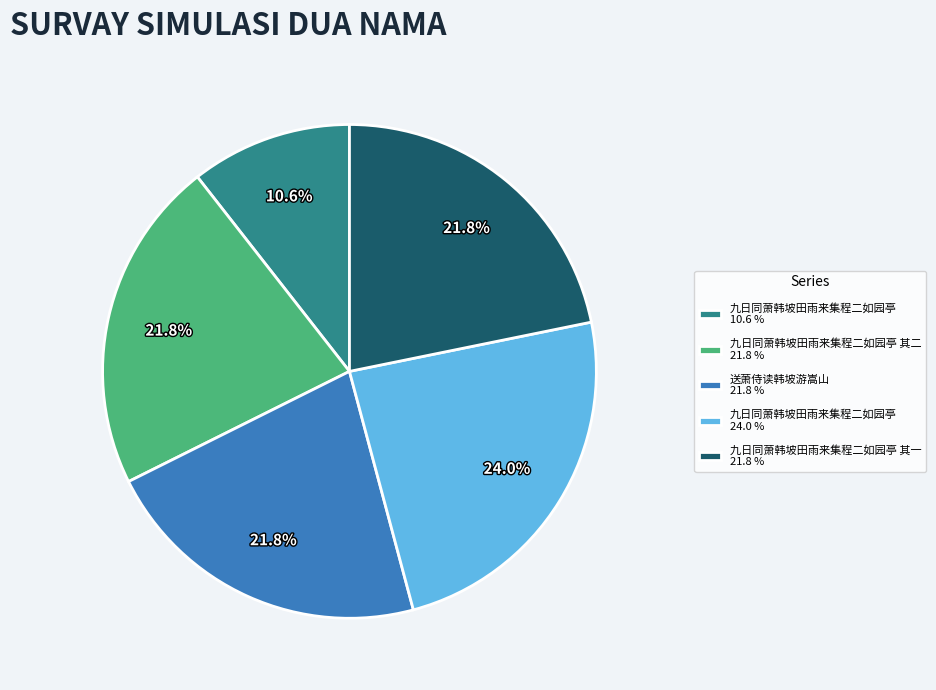

Does 九日同萧韩坡田雨来集程二如园亭 其二 21.8 % represent more than half of the total?

No